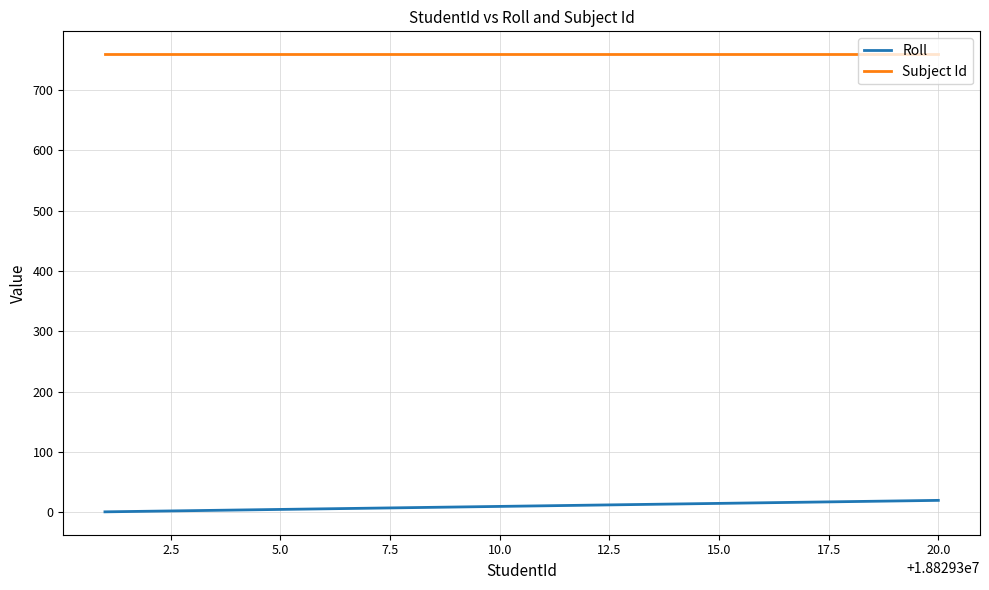

What is the minimum value shown in the chart?

1